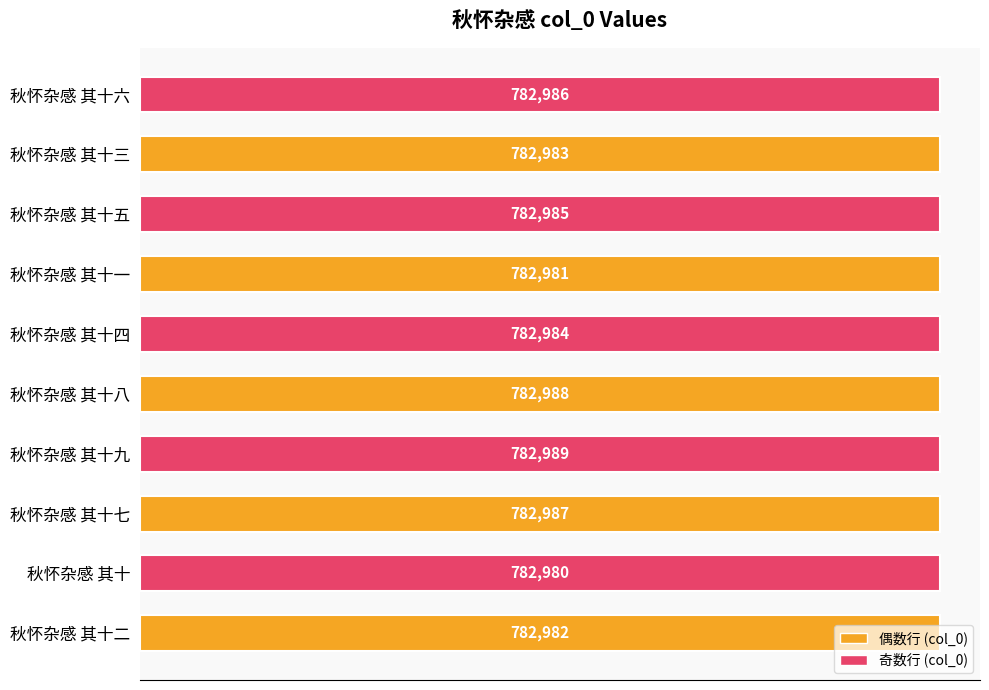

Rank the categories by value from highest to lowest.

秋怀杂感 其十九, 秋怀杂感 其十八, 秋怀杂感 其十七, 秋怀杂感 其十六, 秋怀杂感 其十五, 秋怀杂感 其十四, 秋怀杂感 其十三, 秋怀杂感 其十二, 秋怀杂感 其十一, 秋怀杂感 其十